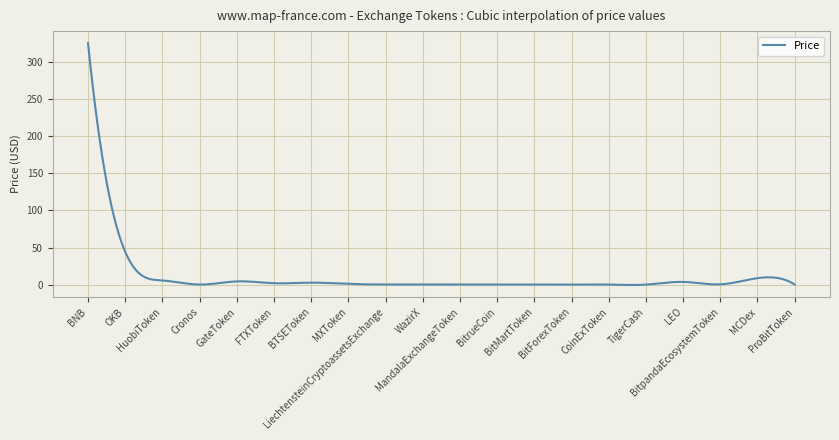

What is the maximum value shown in the chart?

325.7